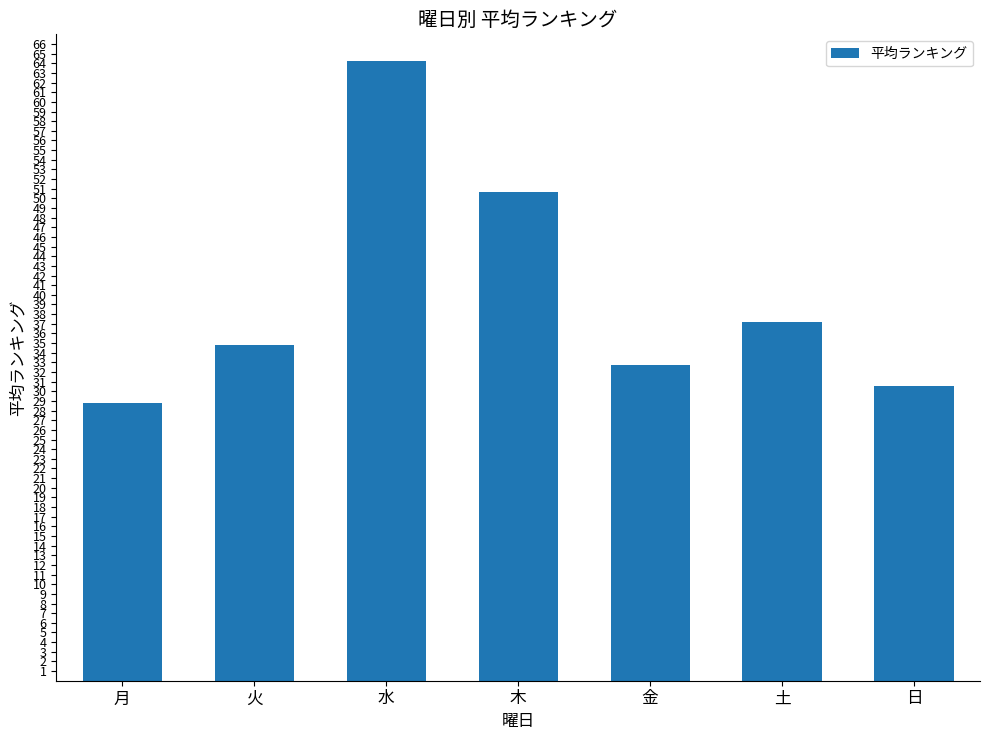

List the labels in order of value, smallest first.

月, 日, 金, 火, 土, 木, 水